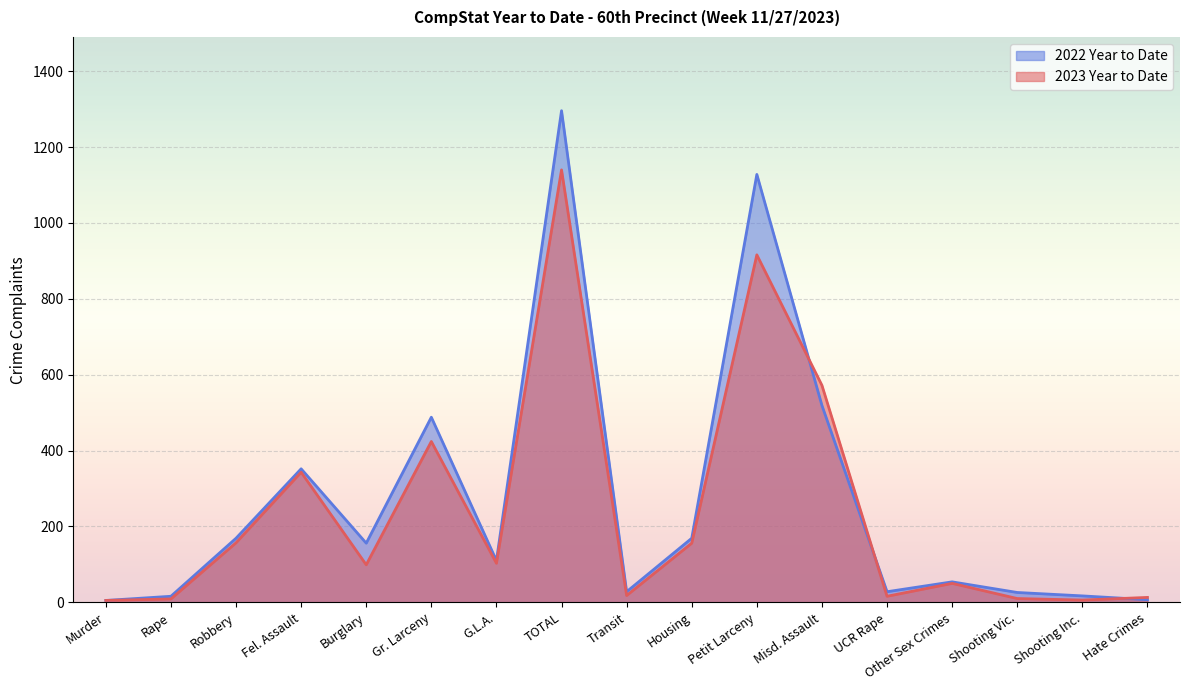

What is the spread (max minus min) of values at TOTAL?

156